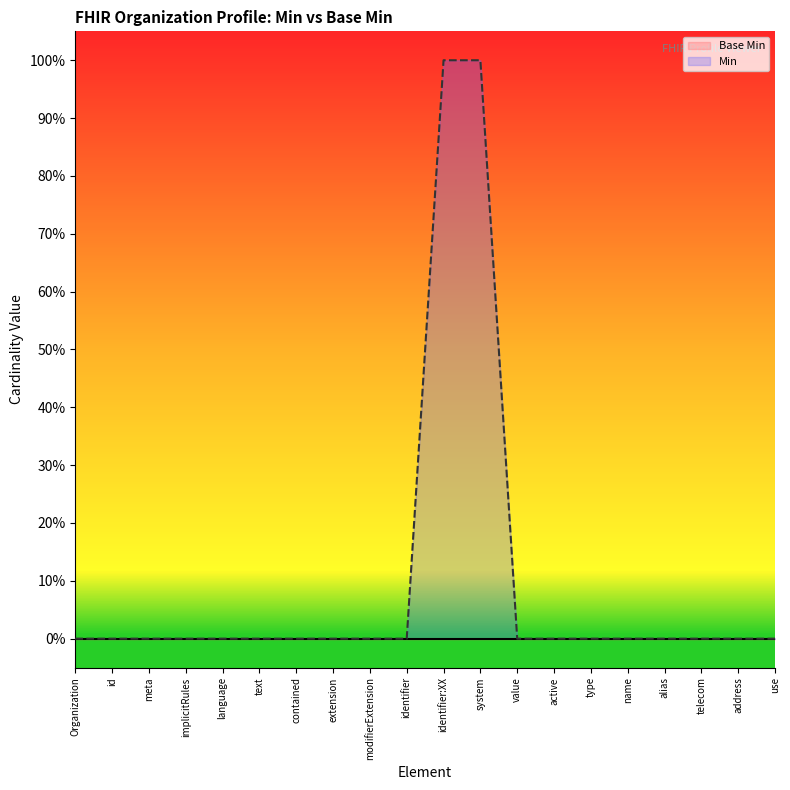

Reading right to left, transcribe all the data shown in this chart.

Base Min: 0	0	0	0	0	0	0	0	0	0	0	0	0	0	0	0	0	0	0	0
Min: 0	0	0	0	0	0	0	0	1	1	0	0	0	0	0	0	0	0	0	0